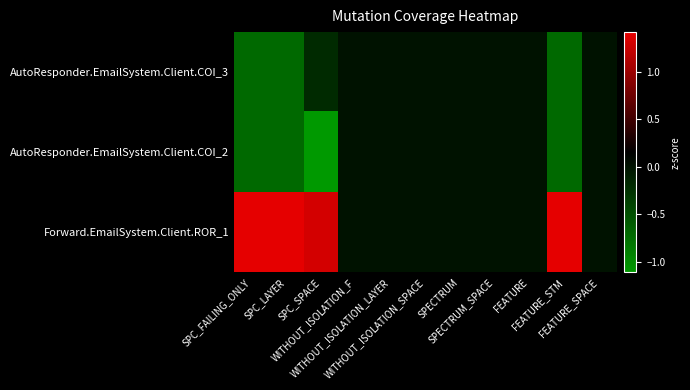

At how many categories does at least one series exceed 0?

4